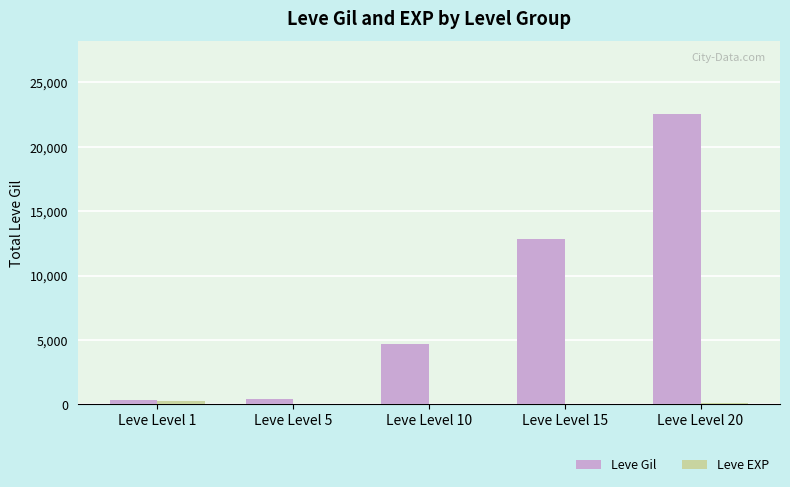

Which category has the highest value across all series?

Leve Level 20